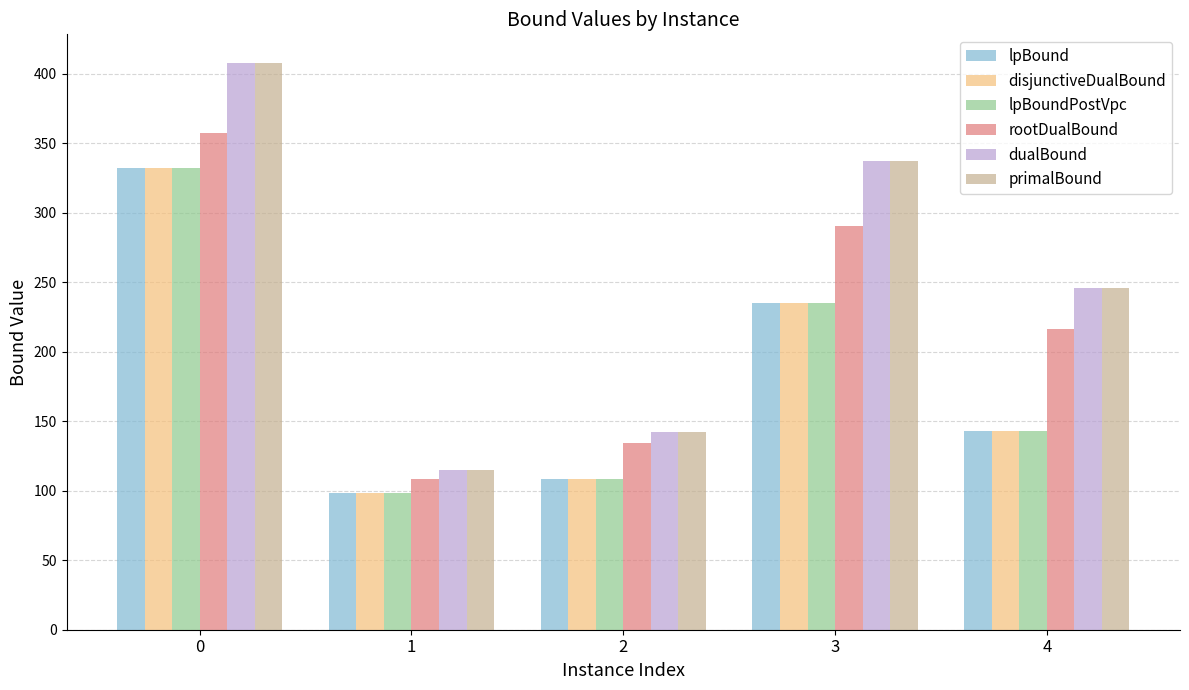

Is the value of primalBound at 4 greater than the value of rootDualBound at 4?

Yes